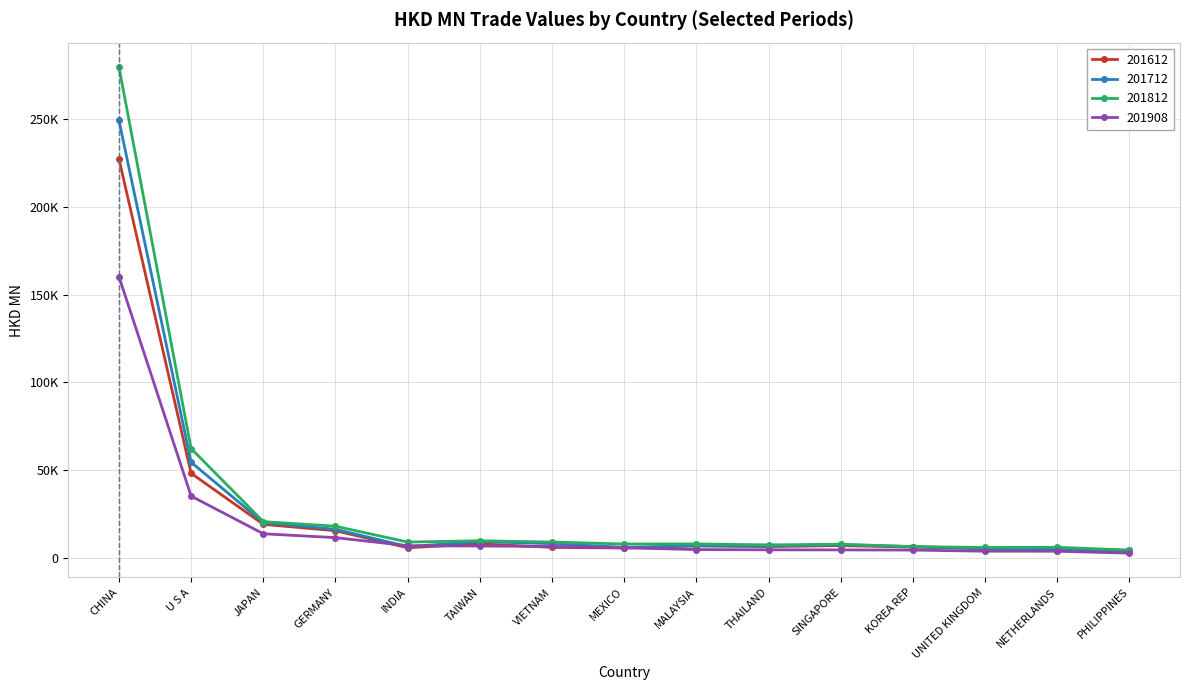

What is the difference between the 201812 values at TAIWAN and MEXICO?

1839.3